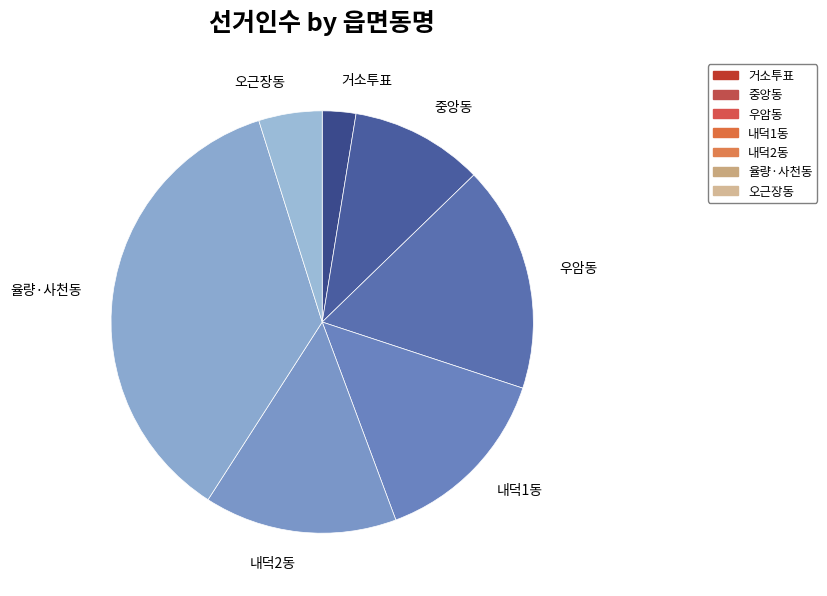

Is it true that 오근장동 is 12% of the pie?

False